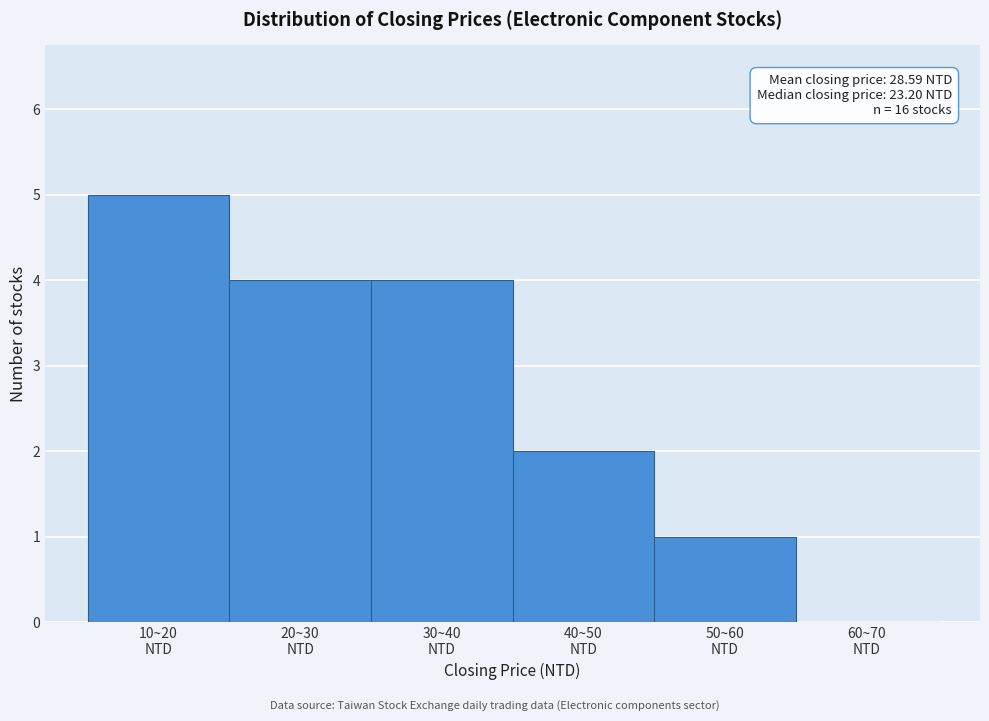

What is the sum of all values?

16